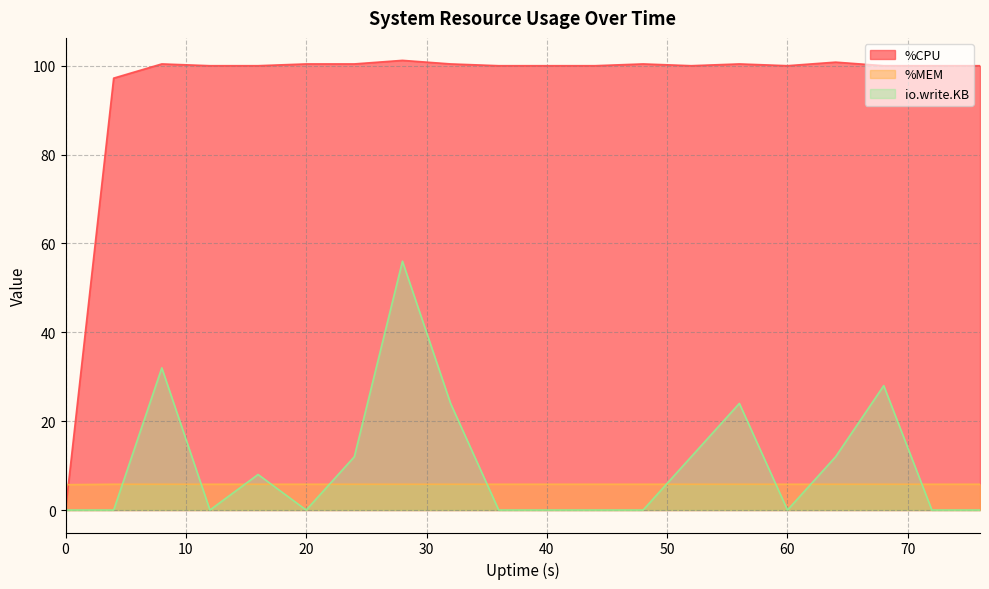

Rank the series at 56 from highest to lowest value.

%CPU, io.write.KB, %MEM